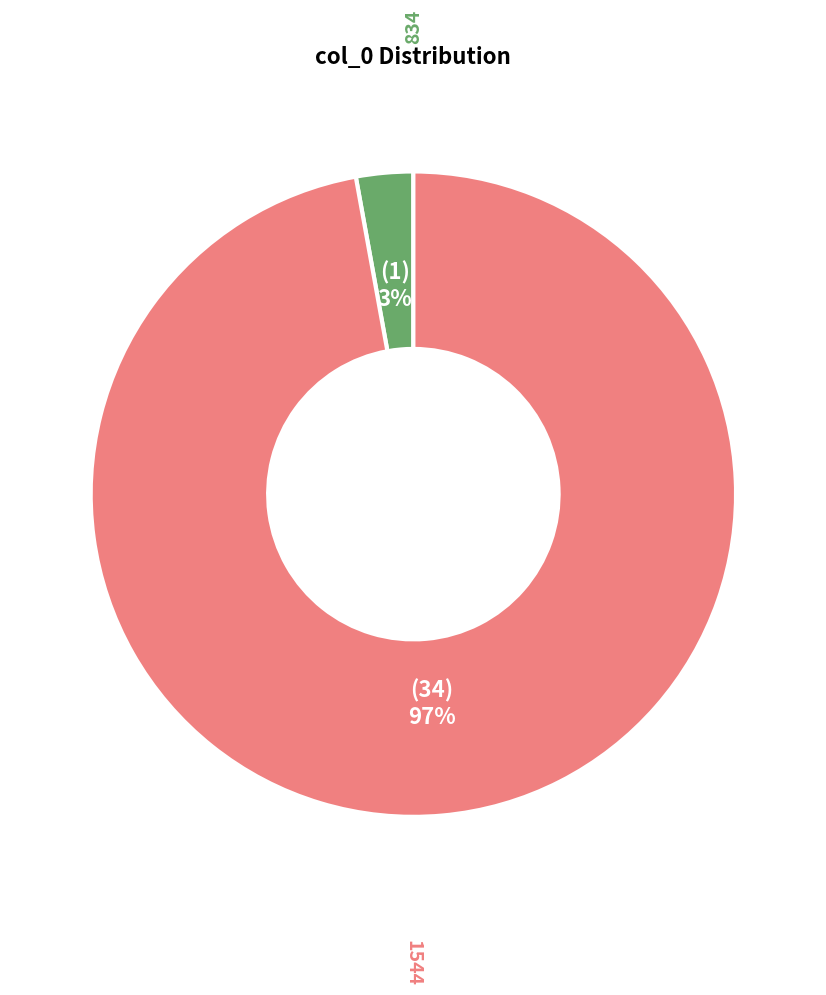

To the nearest percent, what is the average slice percentage?

50%